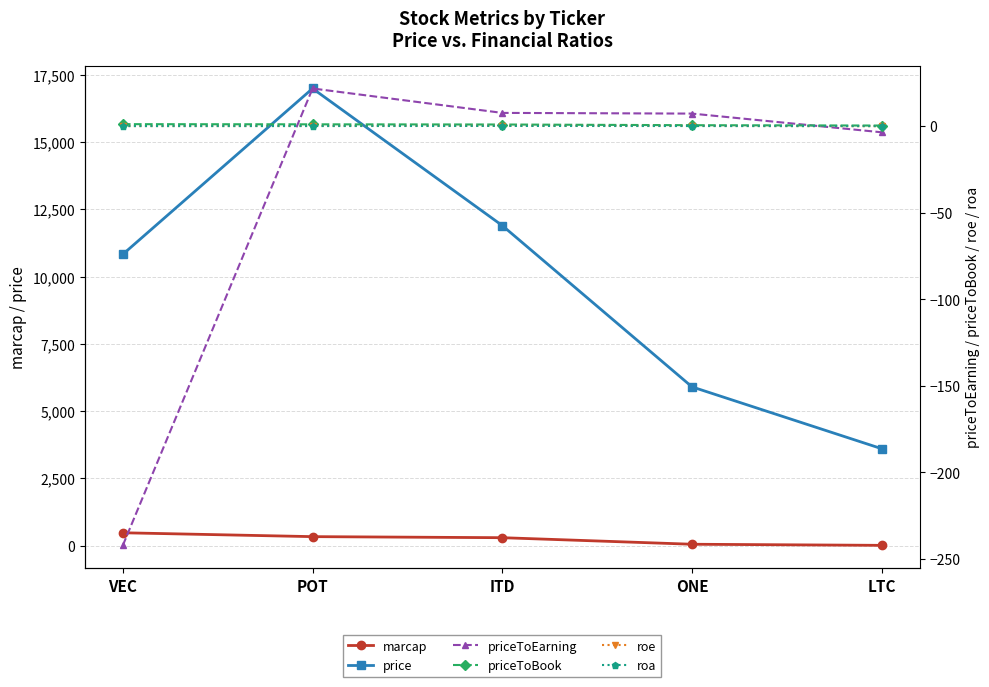

What is the value of the roe point at the 5th from the left?

-0.1